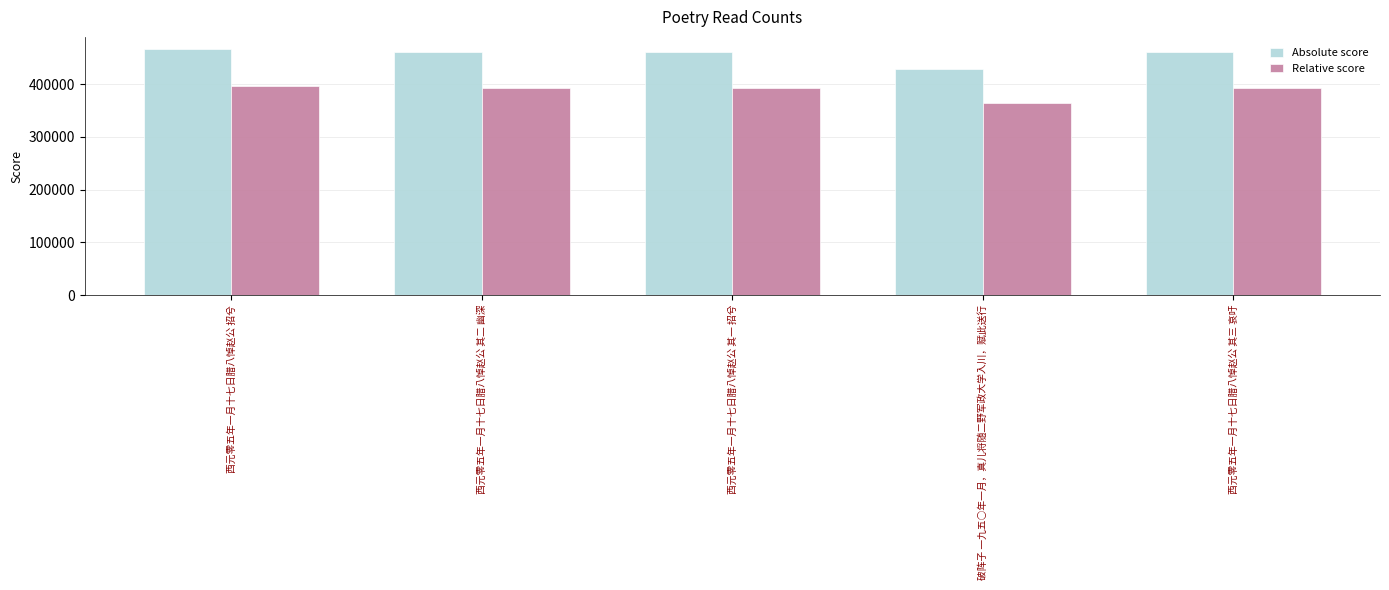

What is the difference between the Relative score values at 破阵子 一九五○年一月，真儿将随二野军政大学入川，赋此送行 and 西元零五年一月十七日腊八悼赵公 其一 招兮?

28721.5